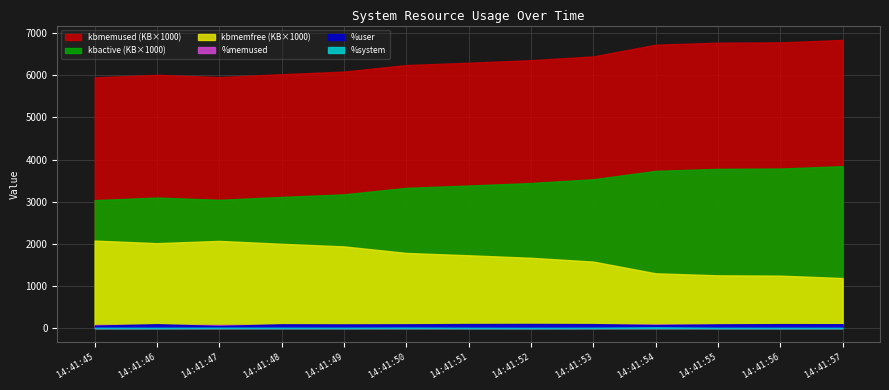

What value does the kbactive series have at 14:41:54?

3732468.0